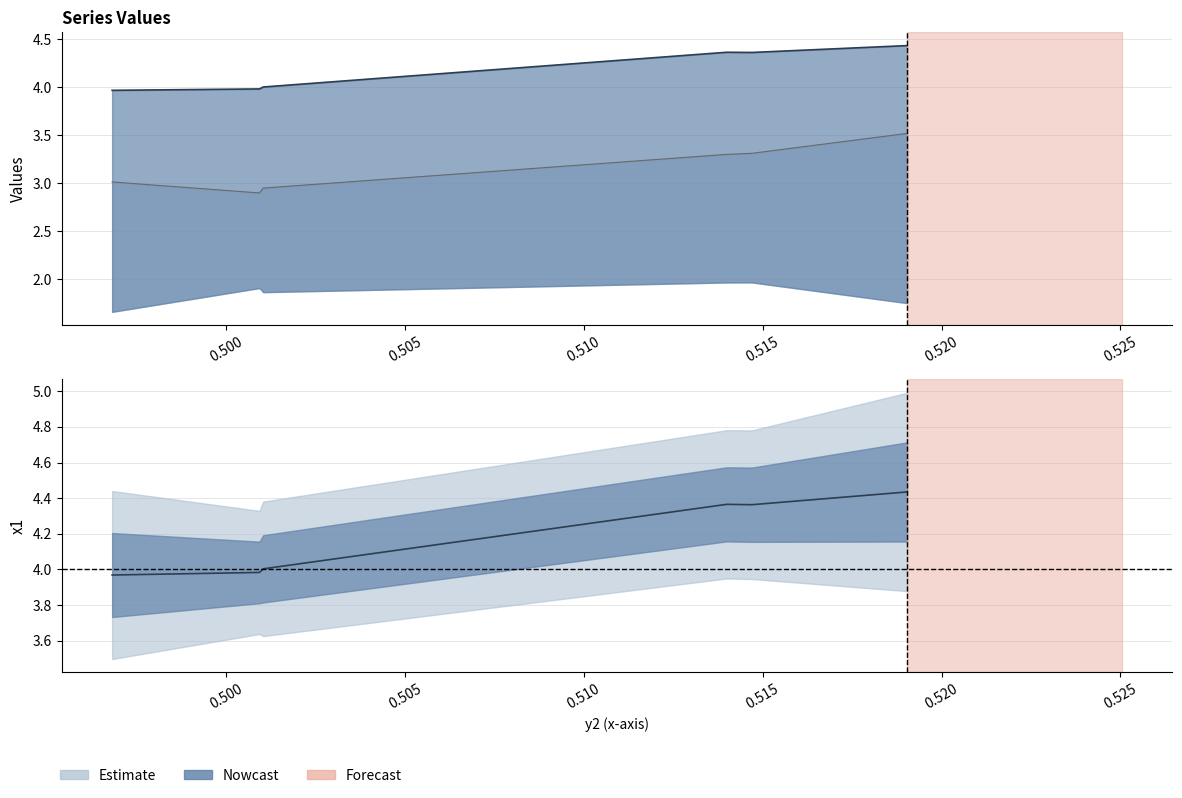

Reading left to right, extract all data points from this chart.

x1: 4.0	4.0	4.0	4.4	4.4	4.4
z2: 3.0	2.9	3.0	3.3	3.3	3.5